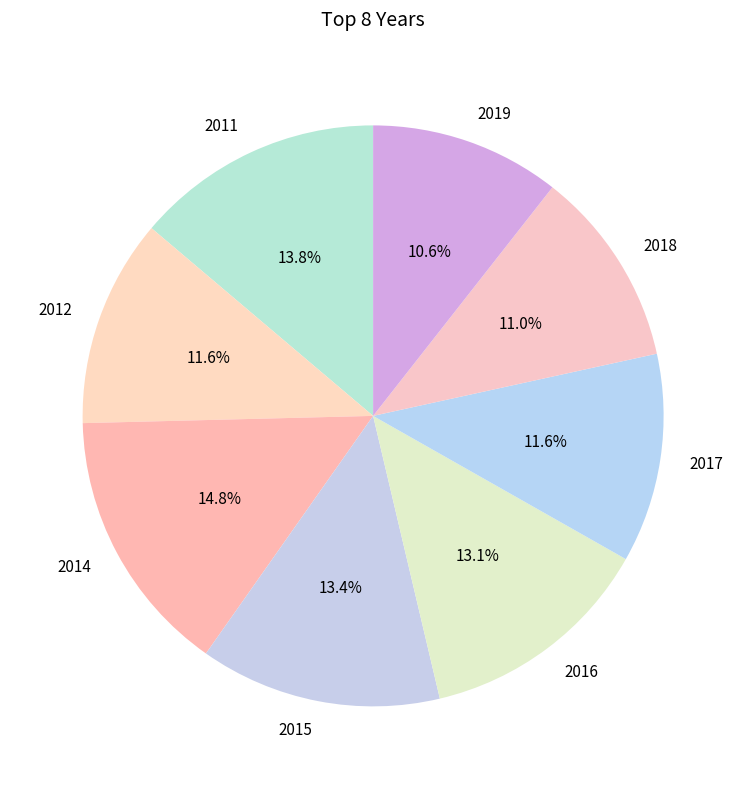

What portion of the pie excludes 2019?

89.4%